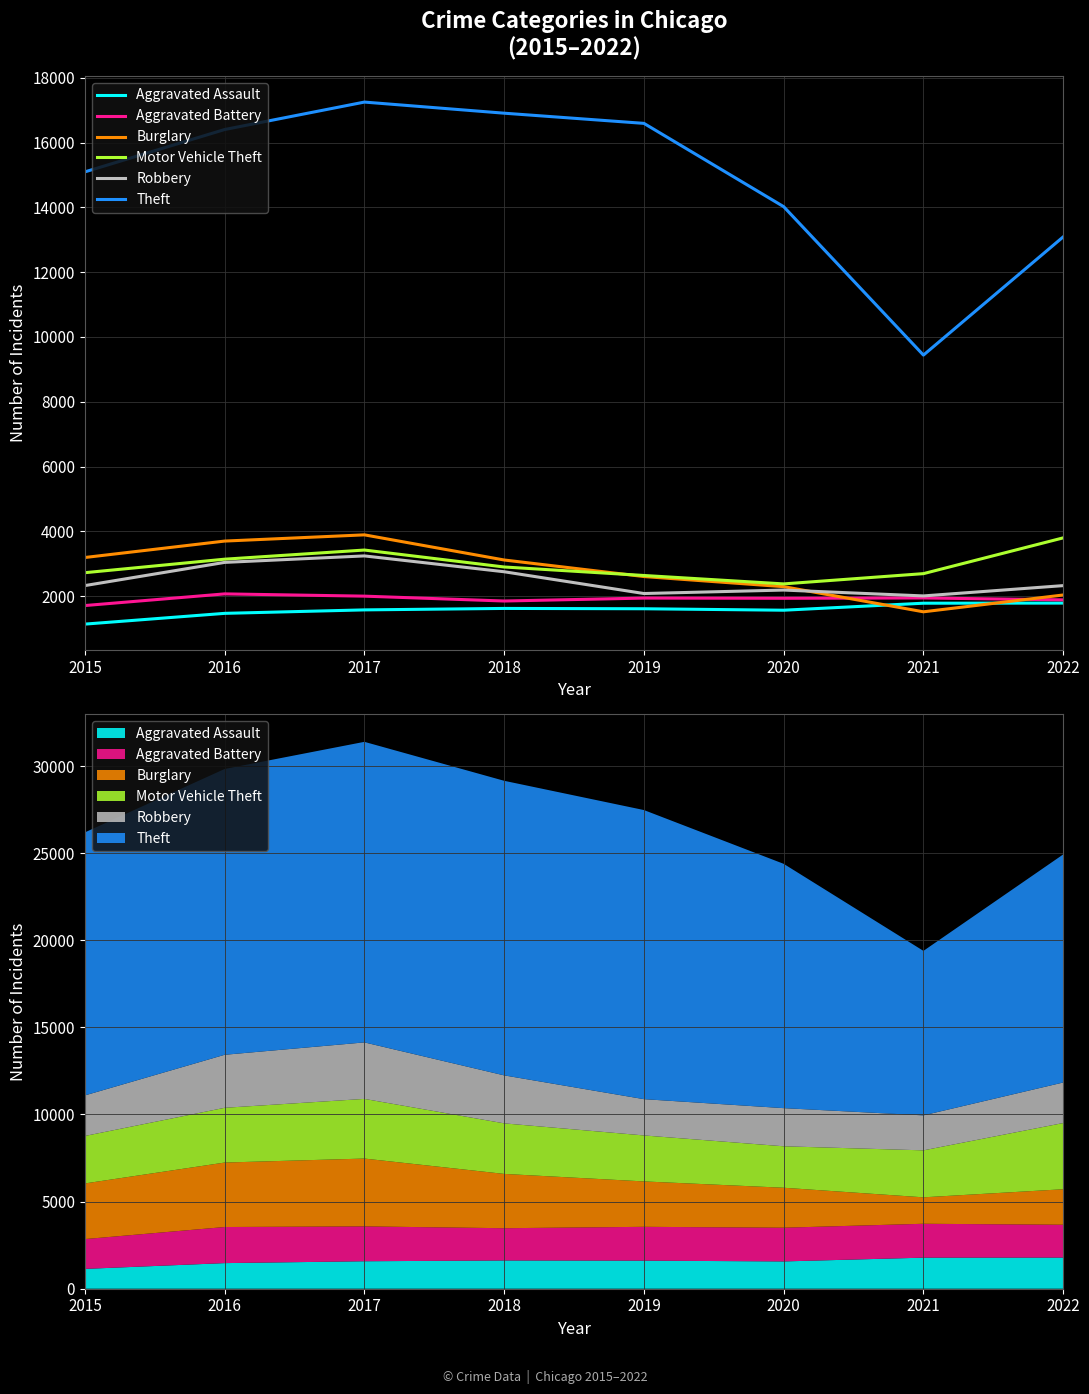

Which category has the highest value in the Robbery series?

2017